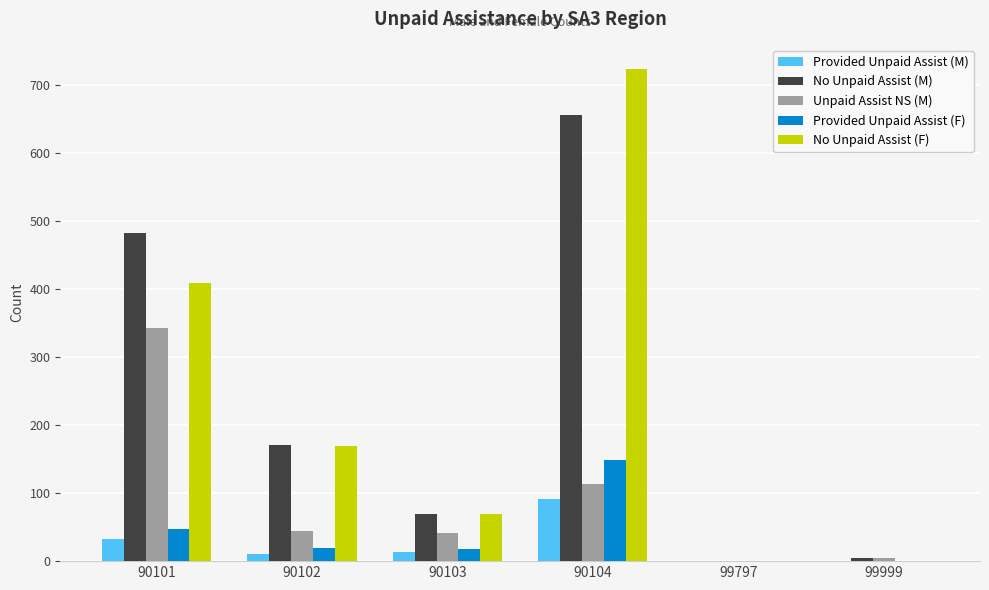

How many data points does each series have?

6